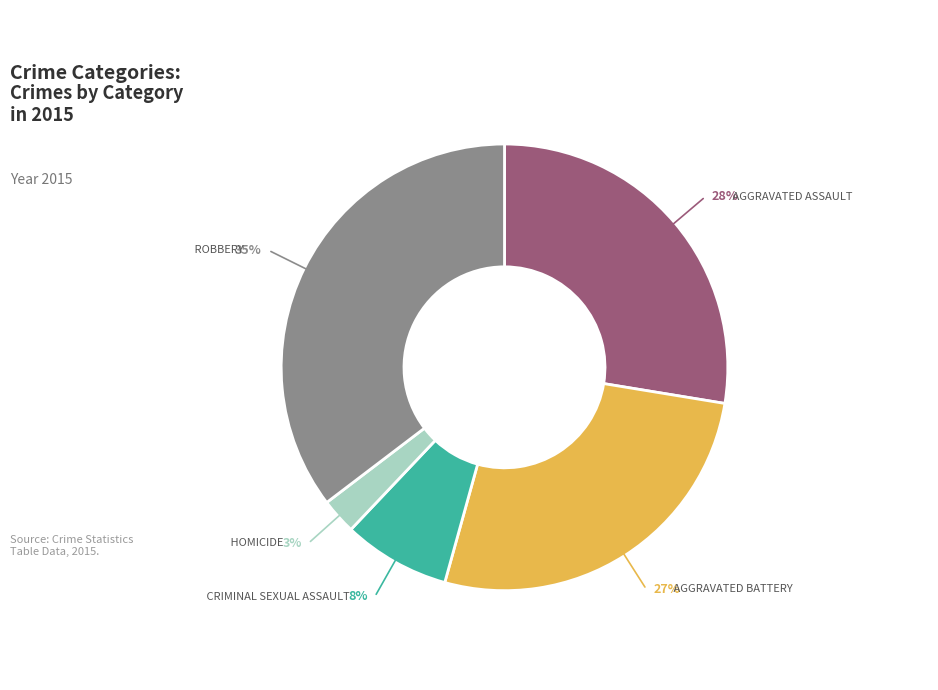

To the nearest percent, what is the average slice percentage?

20%